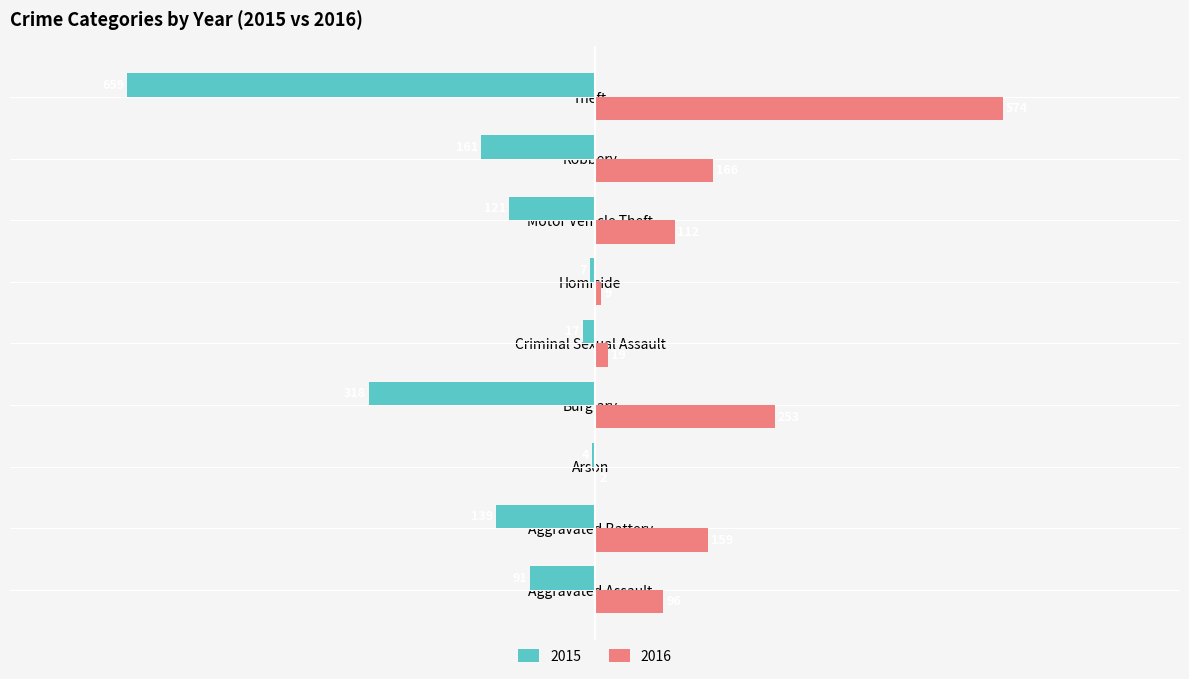

What is the sum of the 2015 values at Arson and Homicide?

-11